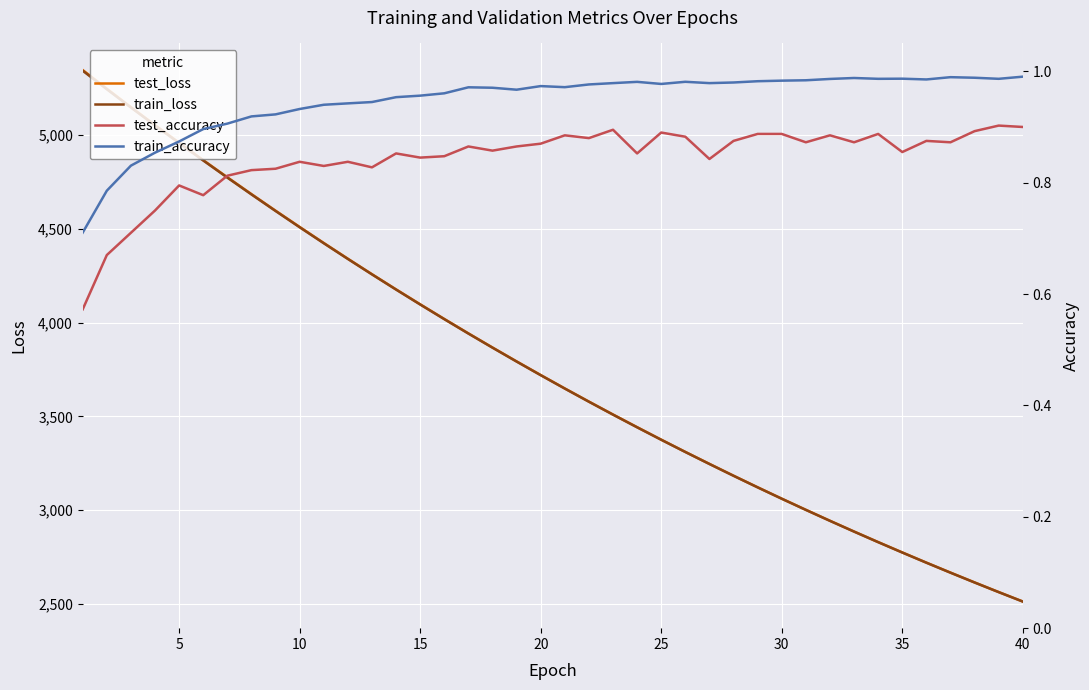

What is the smallest value displayed?

0.6